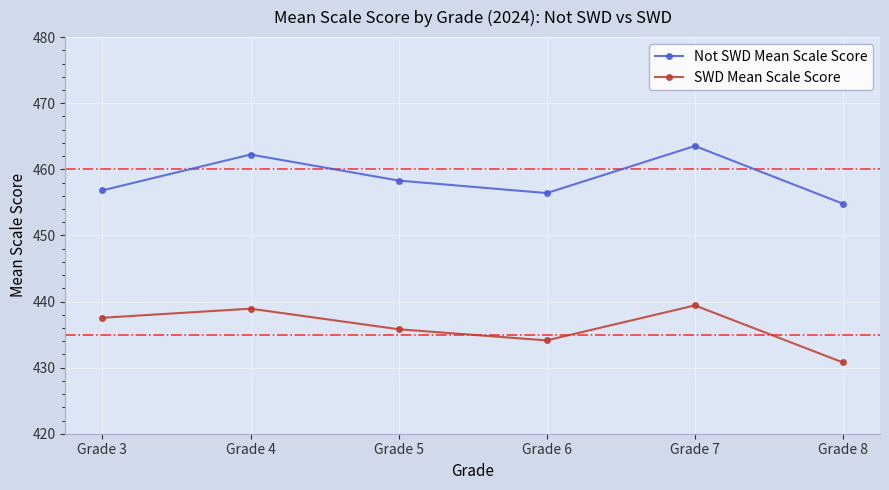

The Not SWD Mean Scale Score series shows 656.6 at Grade 6. True or false?

False